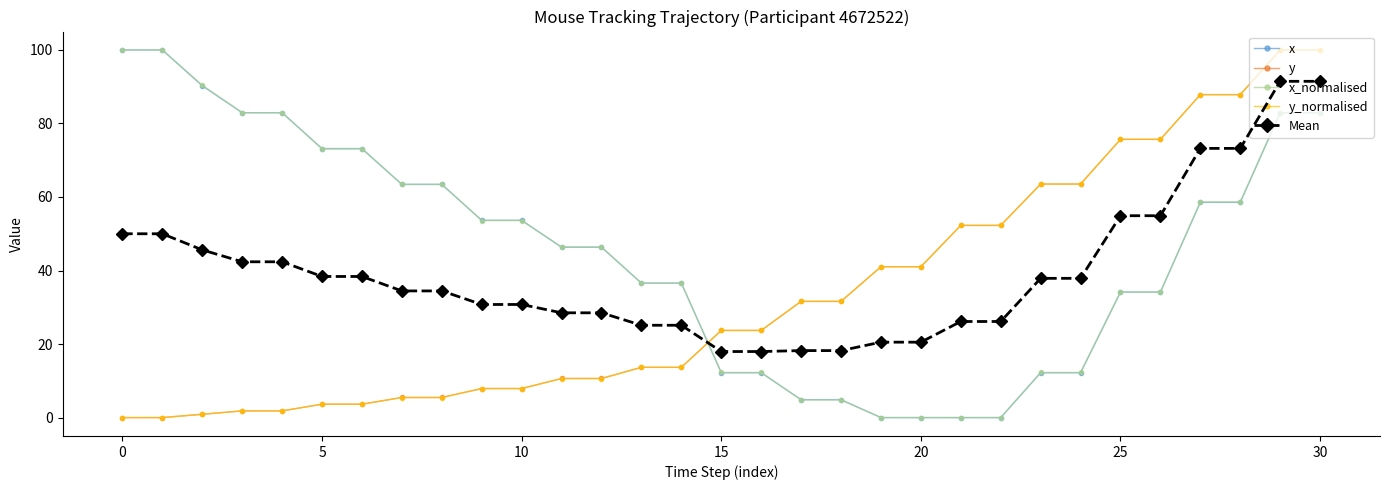

At how many categories does at least one series exceed 93?

4